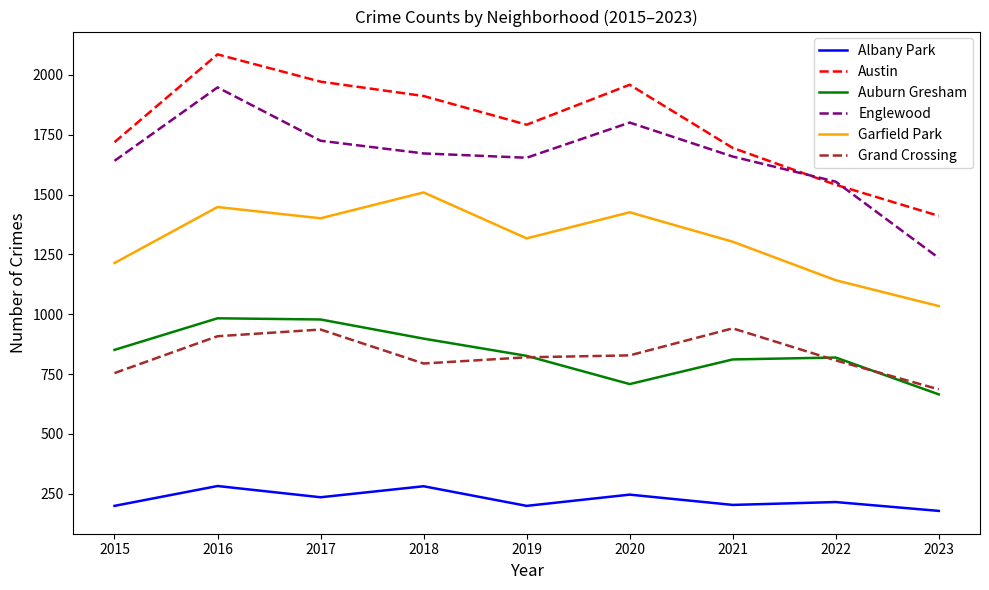

At which category does the chart reach its peak across all series?

2016